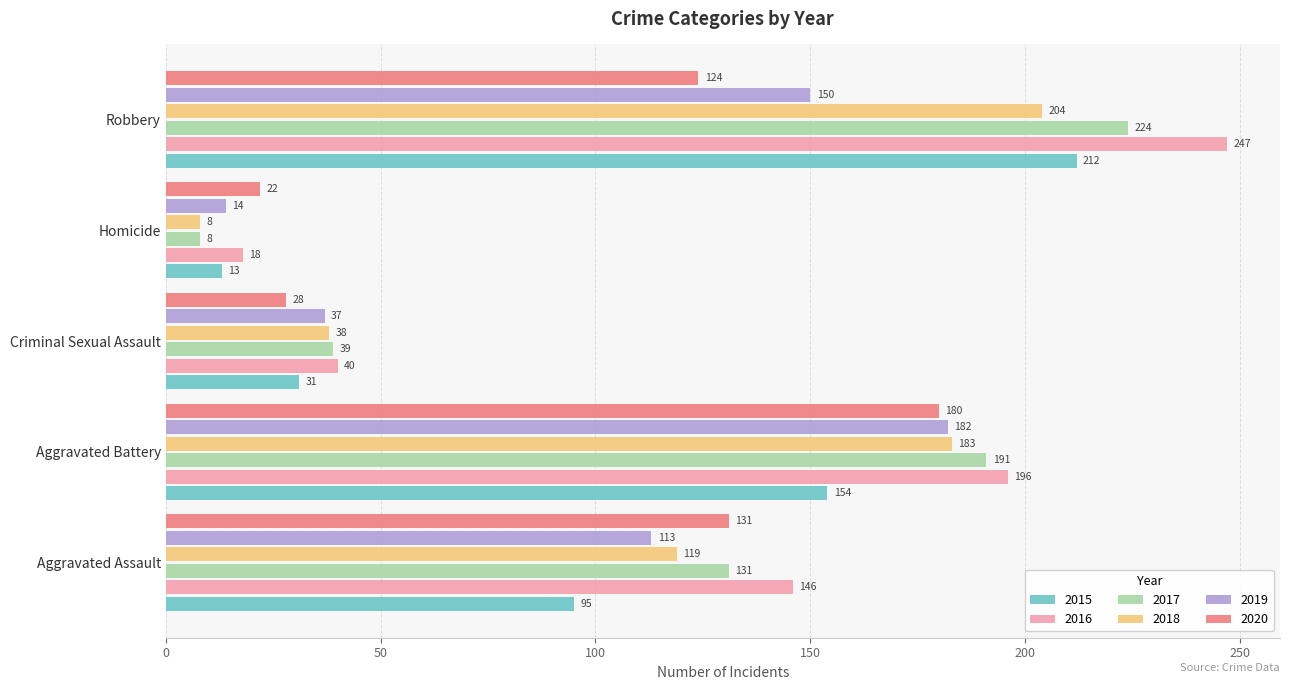

At which label does 2015 reach its peak?

Robbery